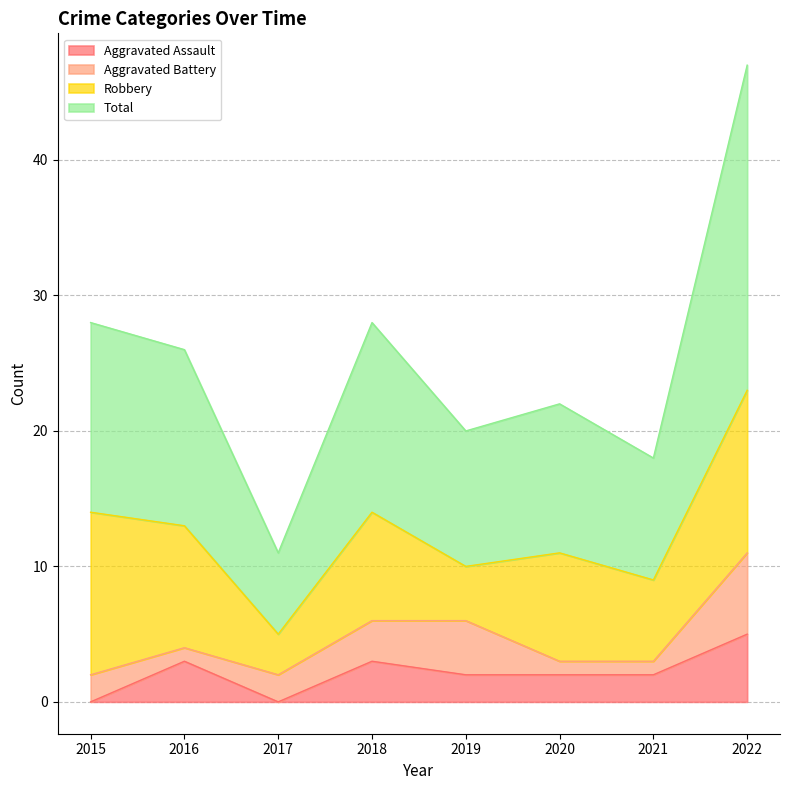

How many data points in Total are less than 26?

4